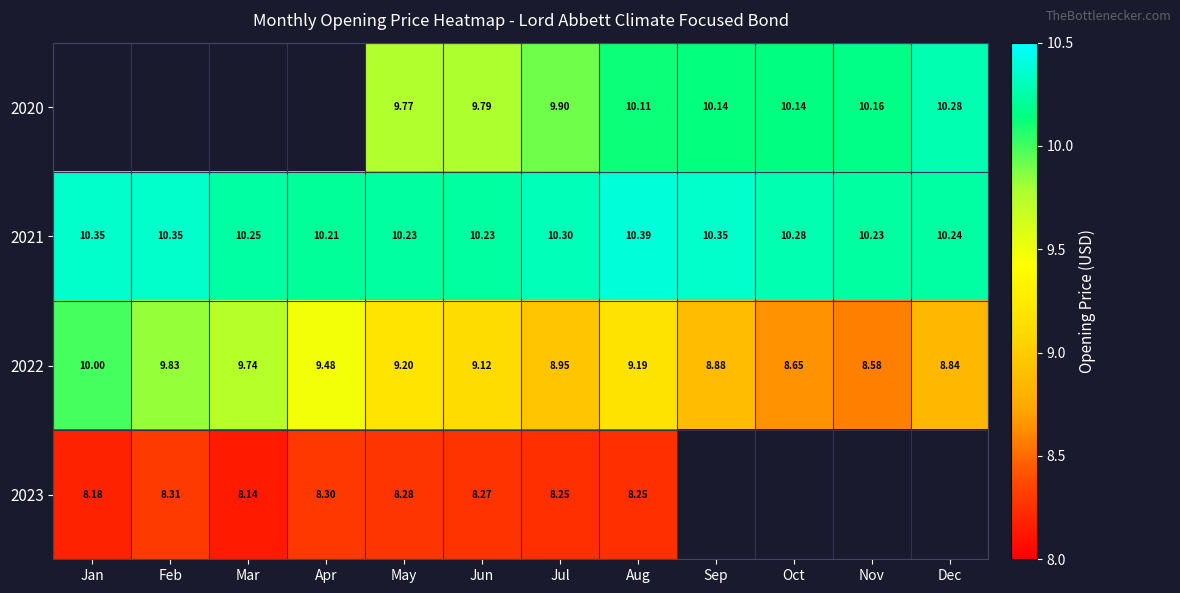

Is the value of 2023 at Jan greater than the value of 2022 at Feb?

No